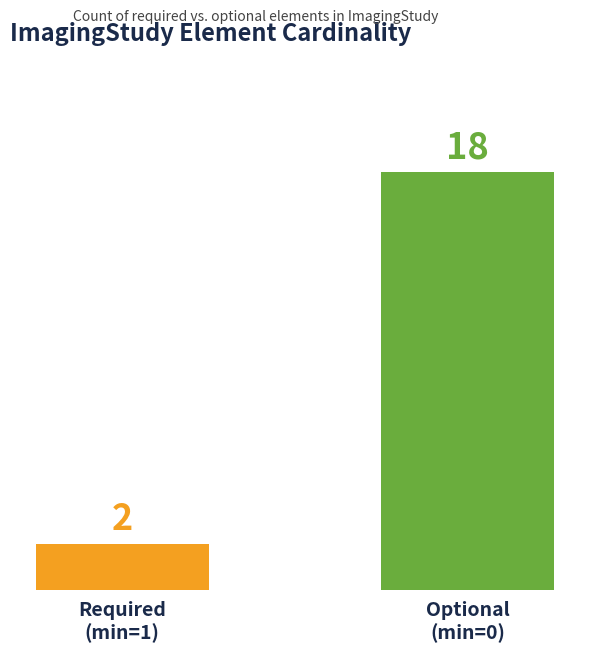

Reading right to left, list all the values displayed in this chart.

18	2